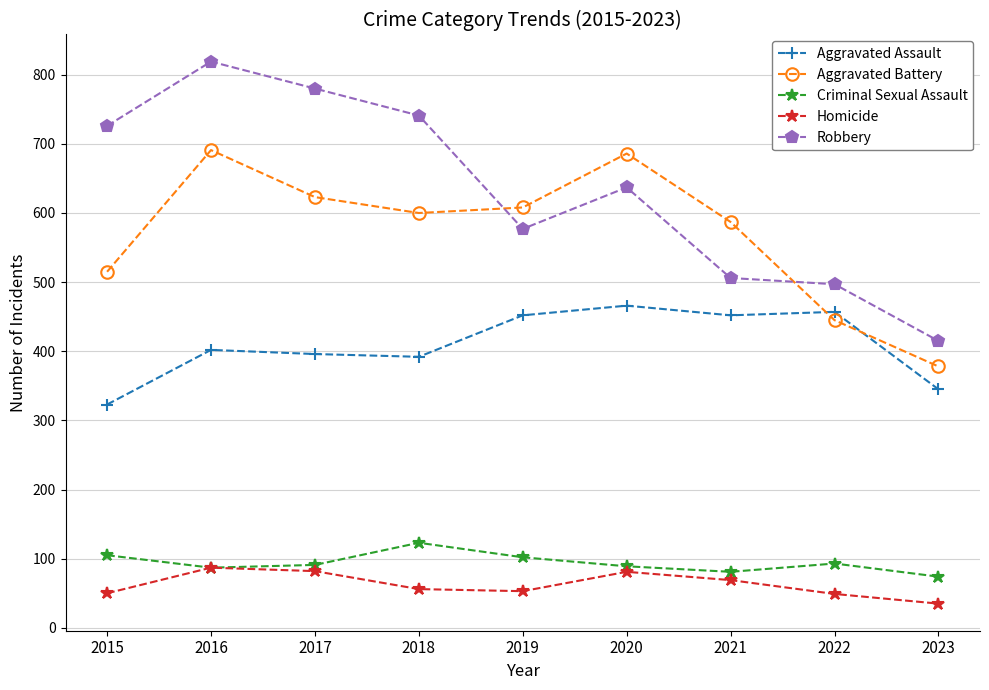

How many interior local valleys does the Criminal Sexual Assault series have?

2